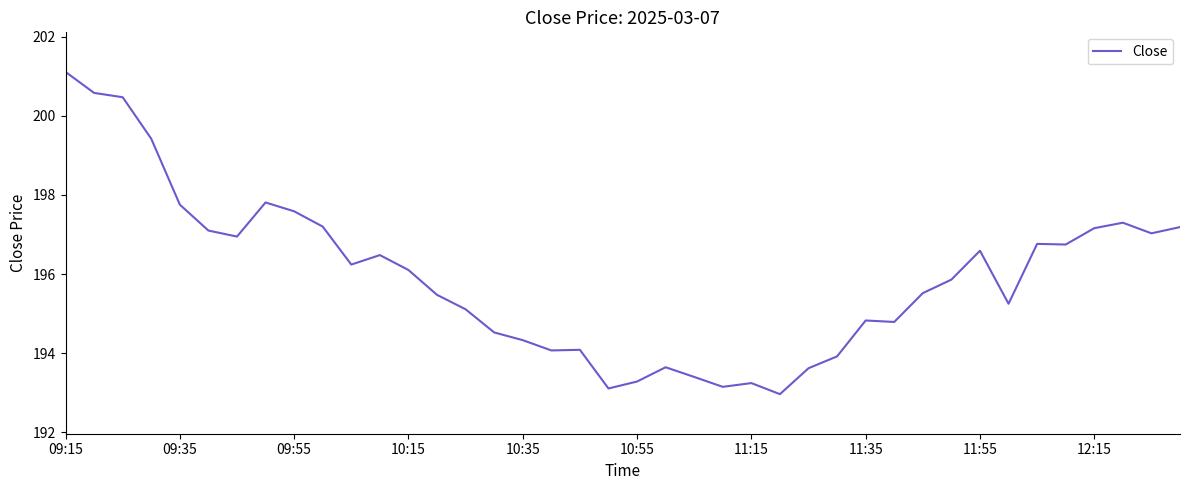

How many series are shown in this chart?

1